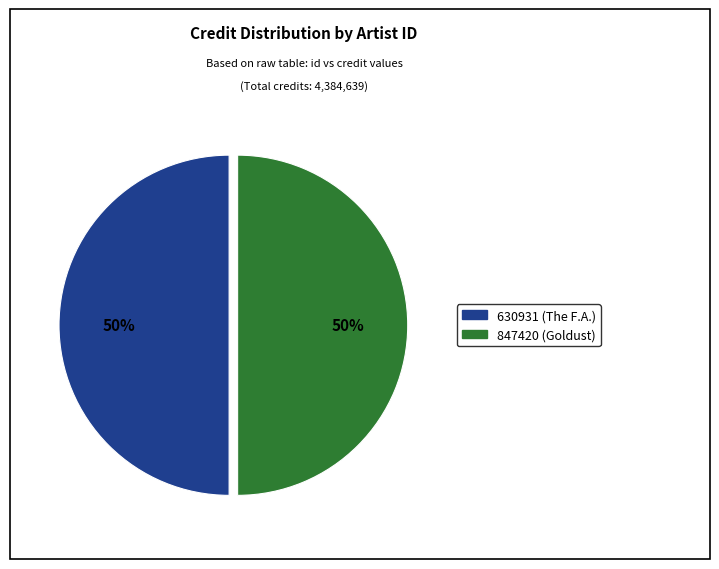

Approximately how many times larger is the value at 630931 (The F.A.) compared to 847420 (Goldust)?

1.0